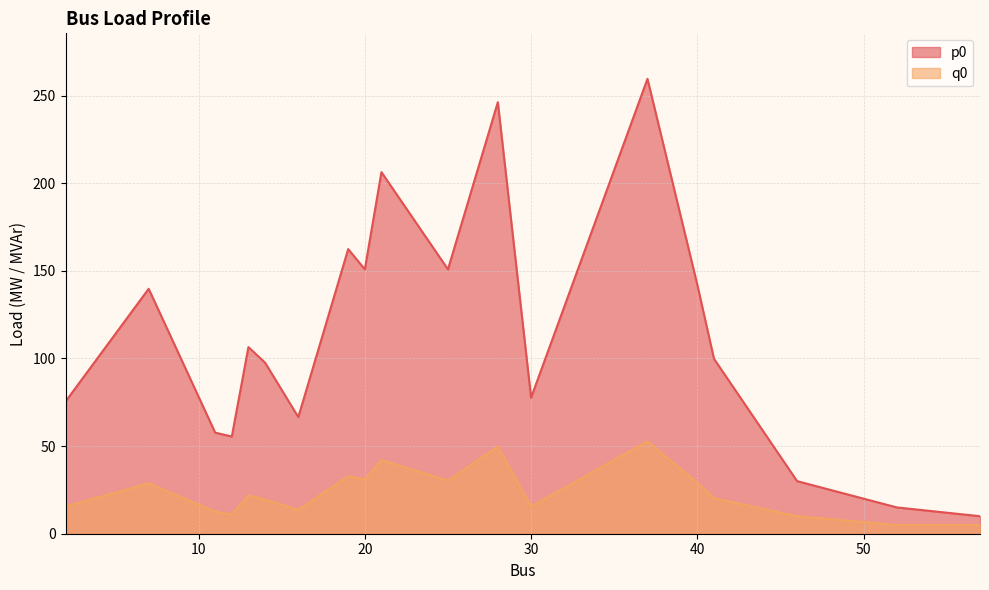

Does the chart display data point markers on the line(s)?

No